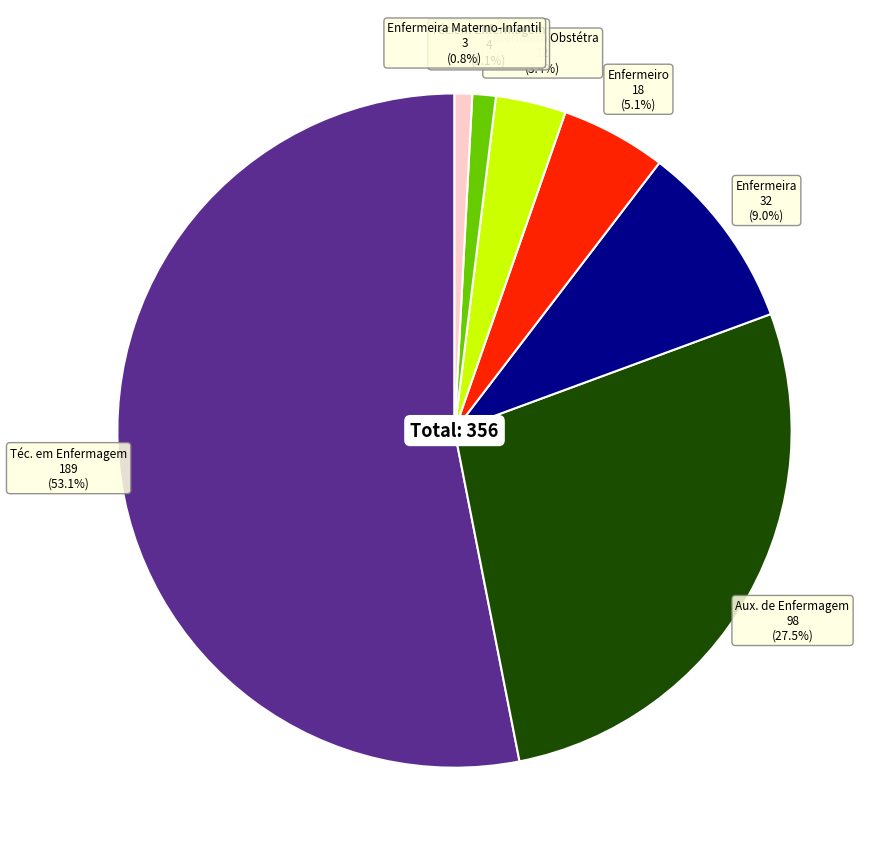

What is the largest slice in the pie chart?

Téc. em Enfermagem